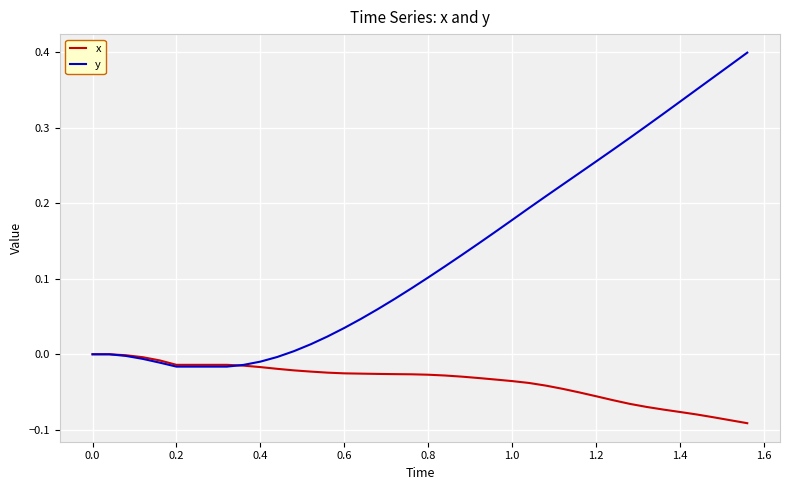

Which series has the largest total across all categories?

y